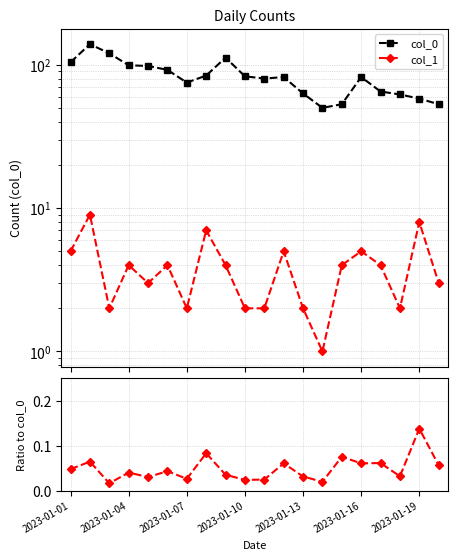

Rank the series by their maximum value, from lowest to highest.

col_1 / col_0, col_1, col_0